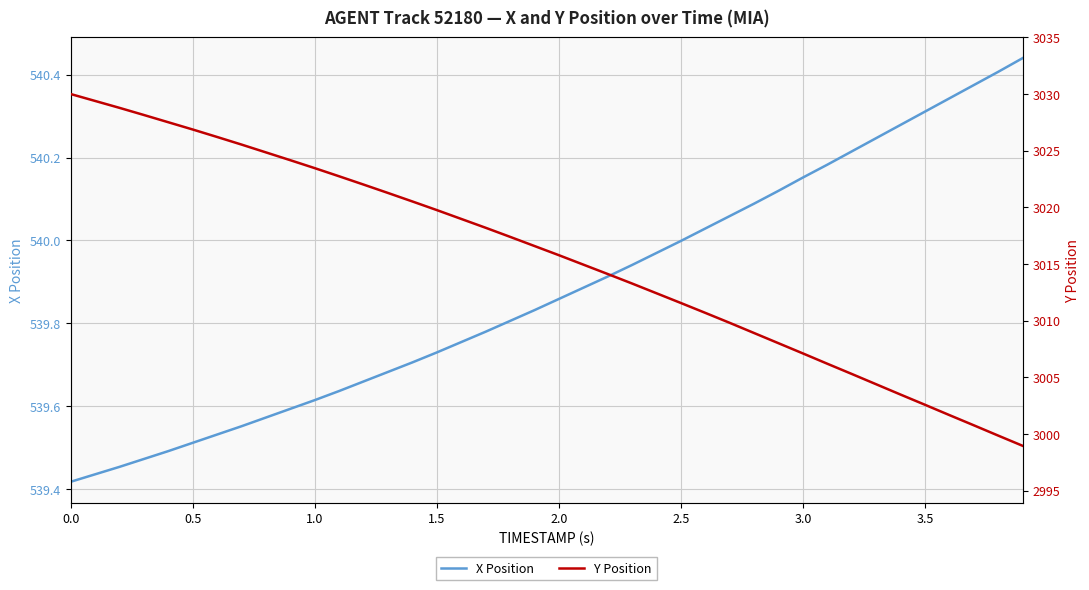

True or false: Y Position has more than 0 points higher than both neighbors.

False